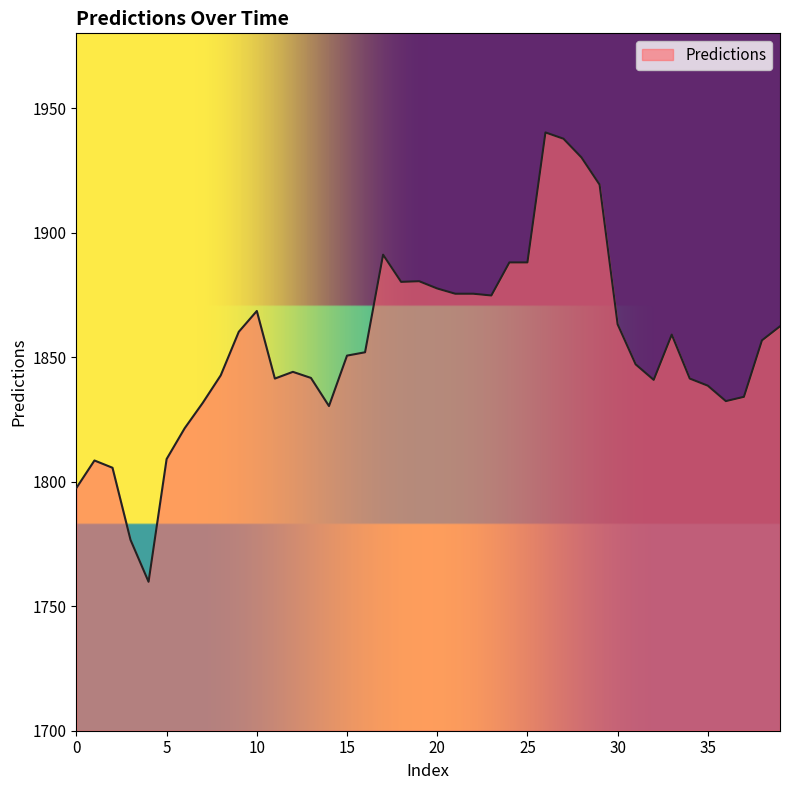

What is the difference between the maximum and minimum values?

180.4